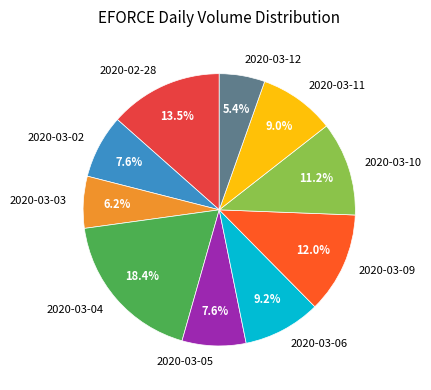

To the nearest percent, what is the combined percentage of 2020-03-09 and 2020-03-03?

18%